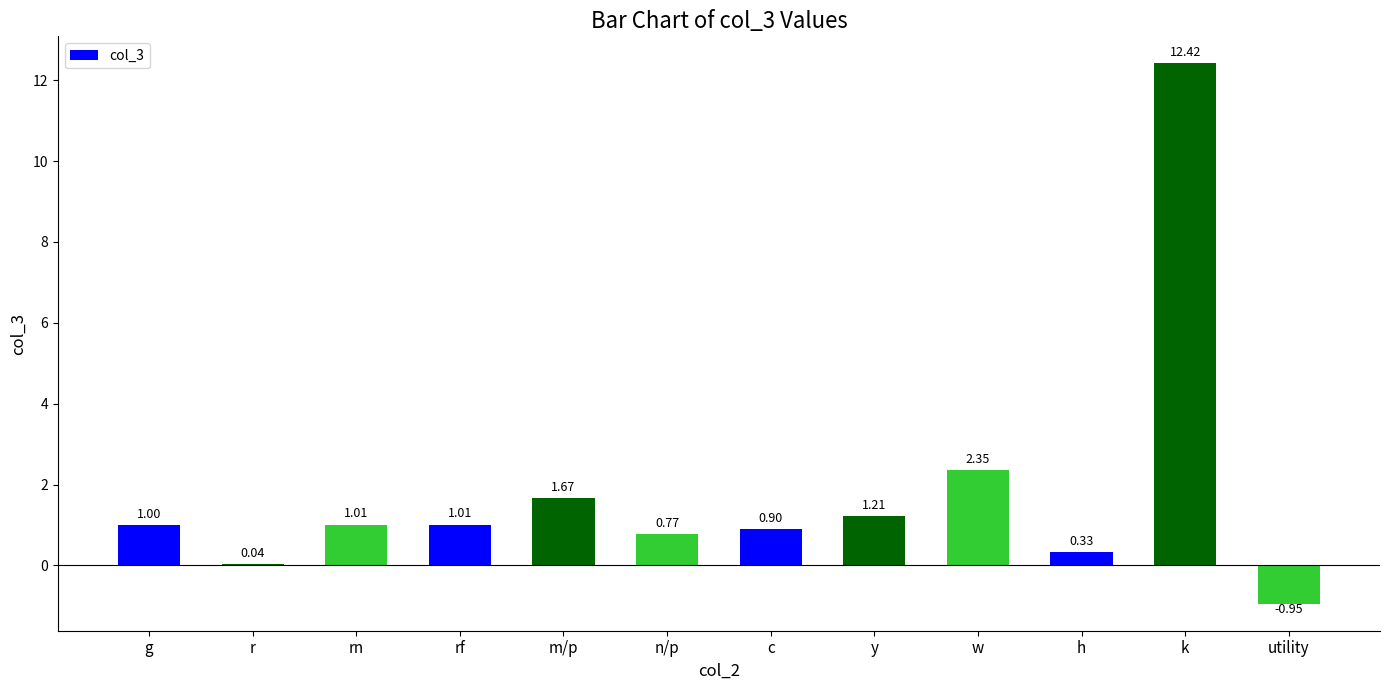

Where is the data nearest to the value 5?

w